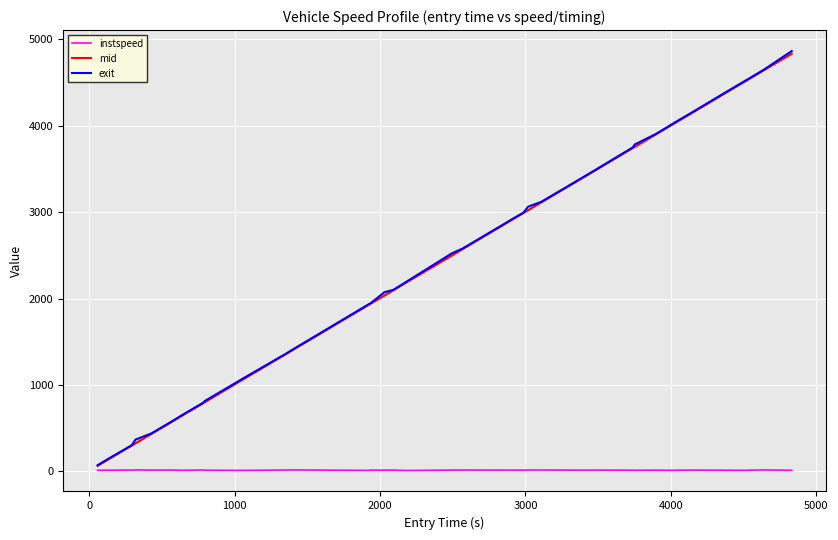

Which series has the widest spread of values?

exit